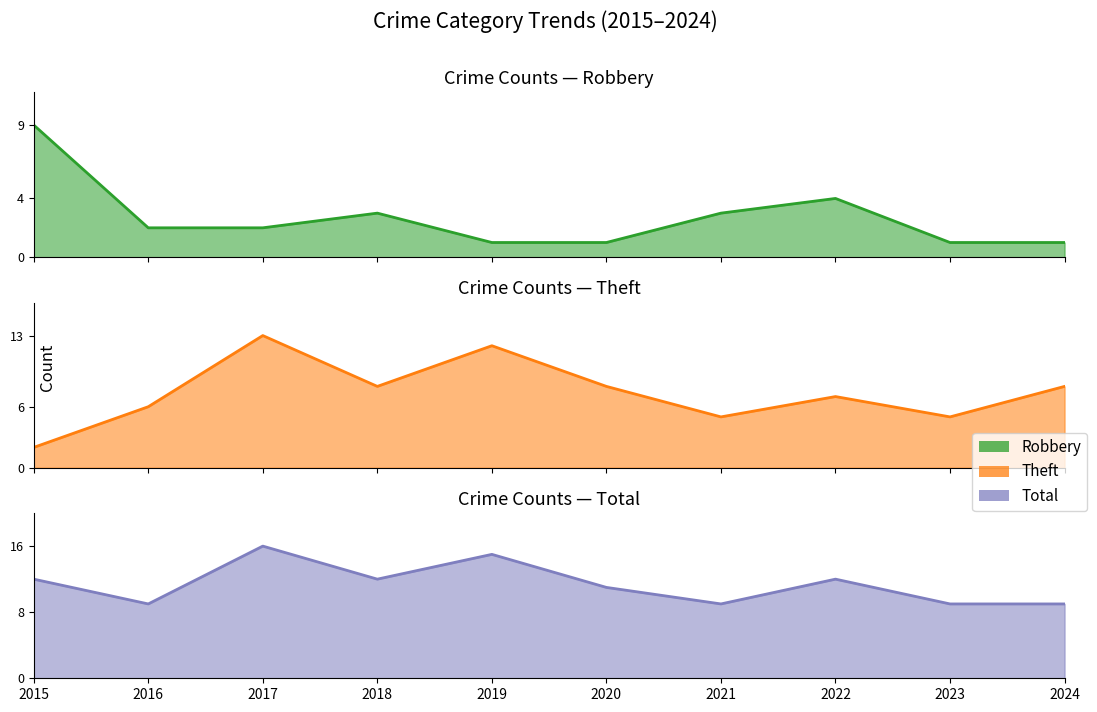

How many data points in Total are above 12?

2